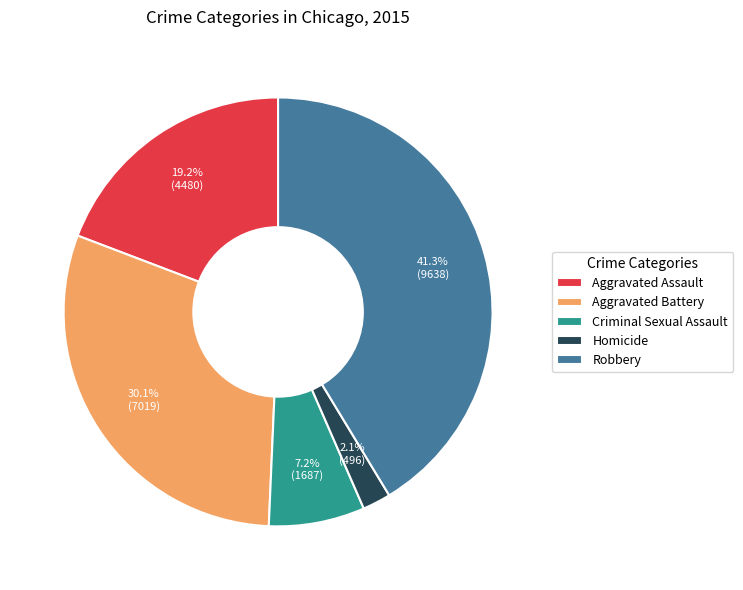

To the nearest percent, what is the difference between the largest and smallest slice percentages?

39%